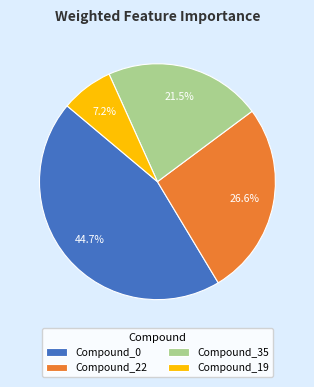

True or false: Compound_0 accounts for 45% of the total.

True